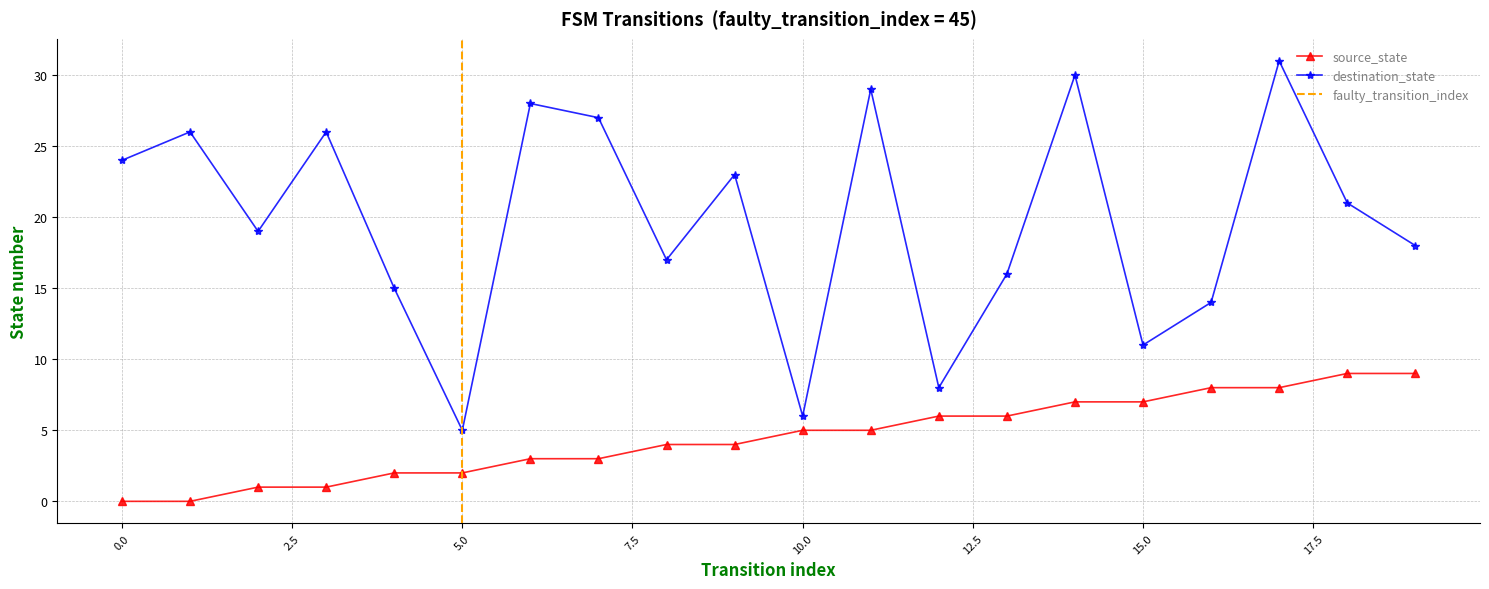

Between 15 and 1, which is larger?

15